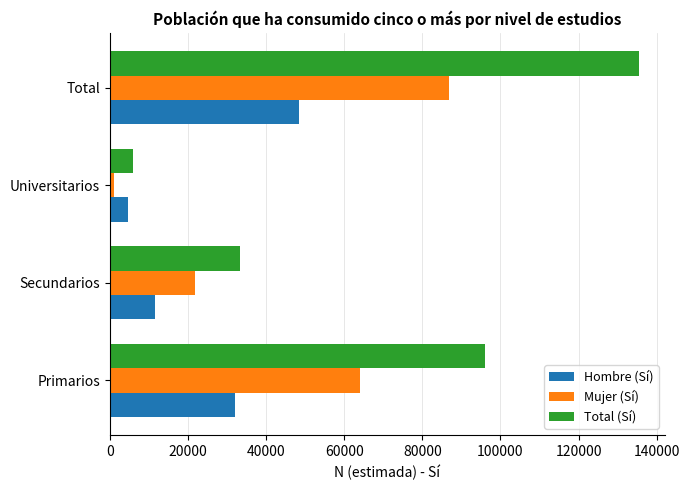

What is the difference between the highest and lowest values at Secundarios?

21813